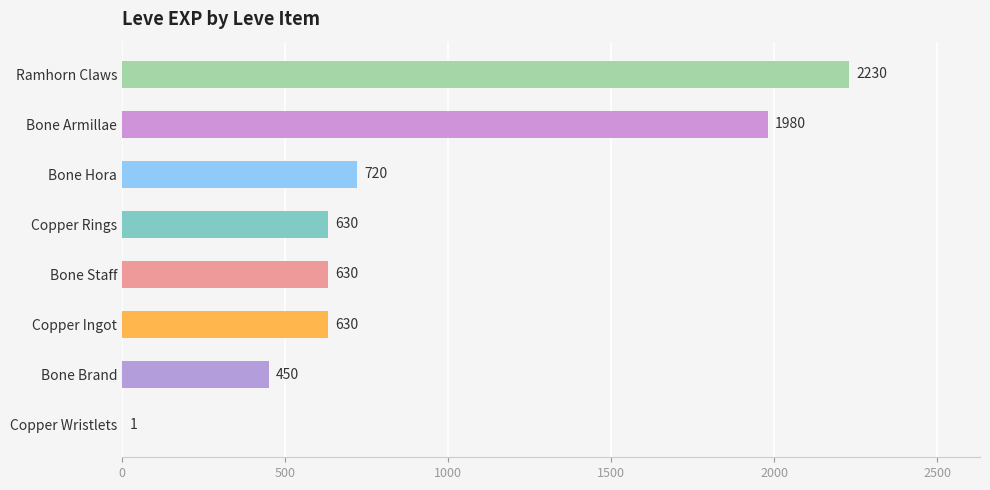

What is the sum of the values at Copper Wristlets and Bone Staff?

631